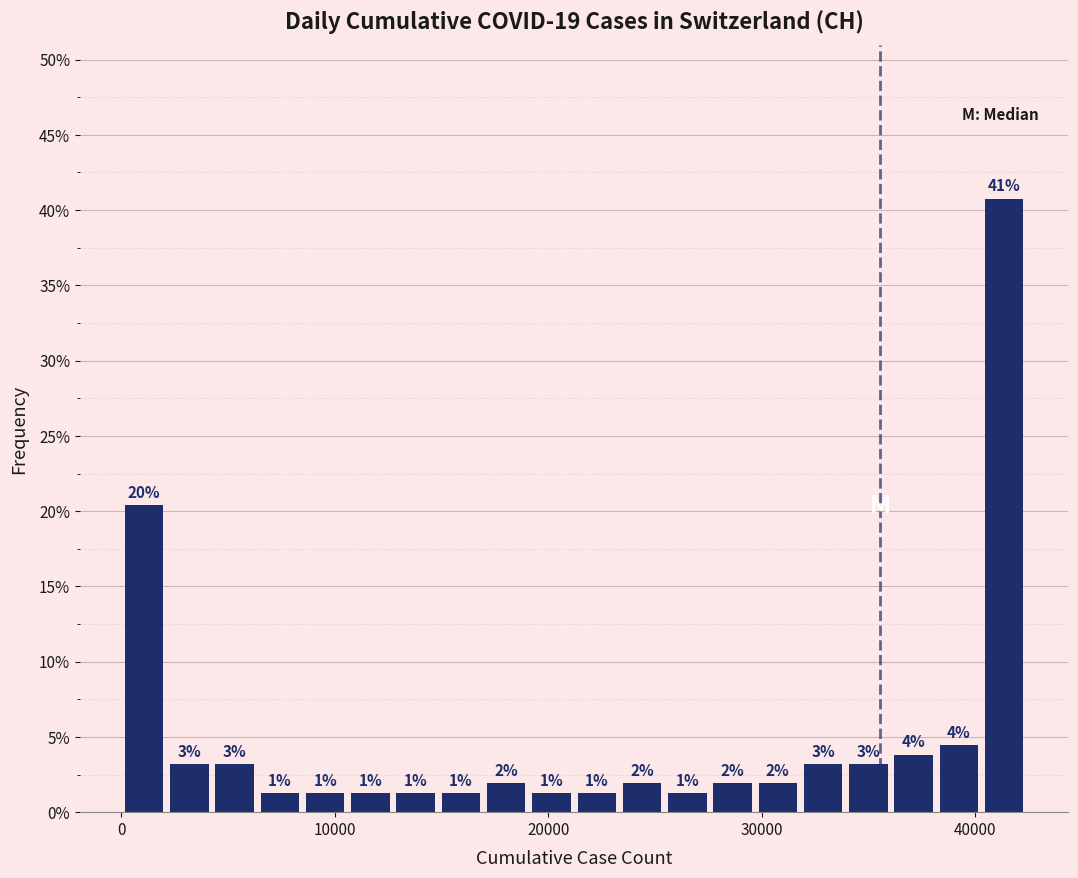

Read against the x-axis, roughly where is the centre of the tallest bar?

41000